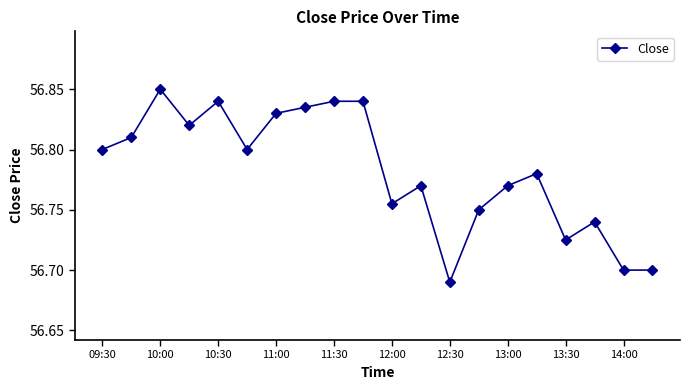

True or false: the data has more than 0 interior local peaks.

True